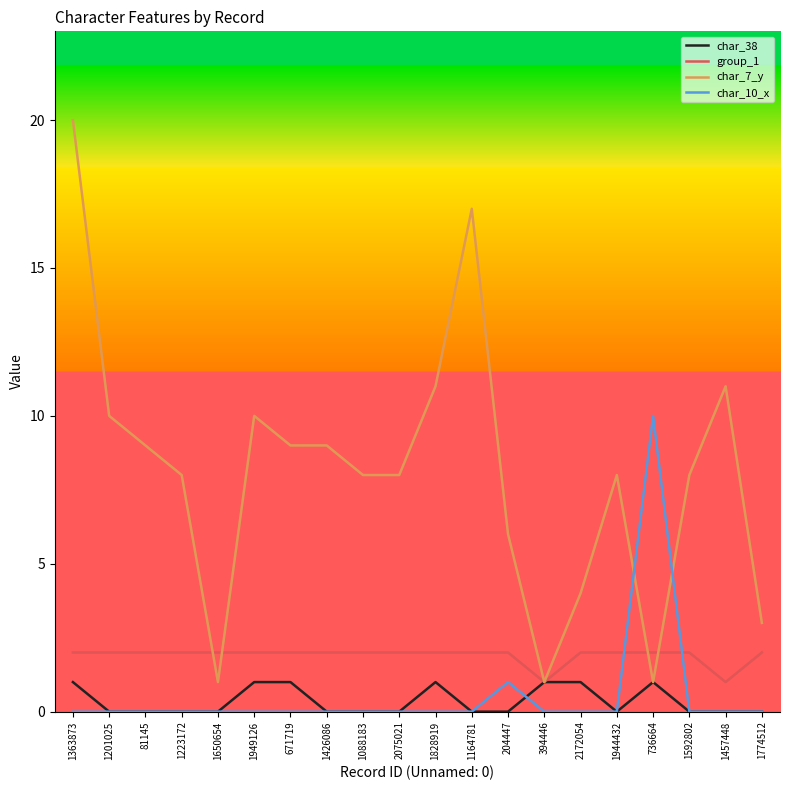

After their last crossing, which series has the higher values: char_7_y or char_10_x?

char_7_y